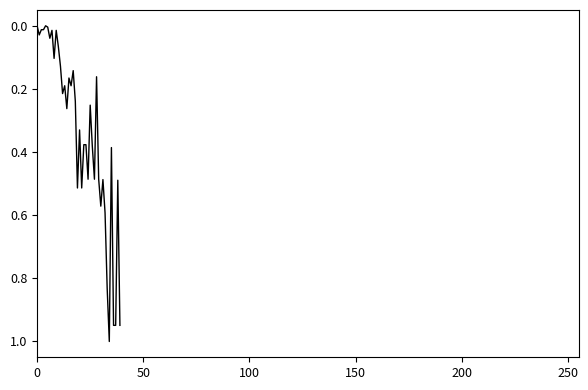

What is the maximum value shown in the chart?

1.0